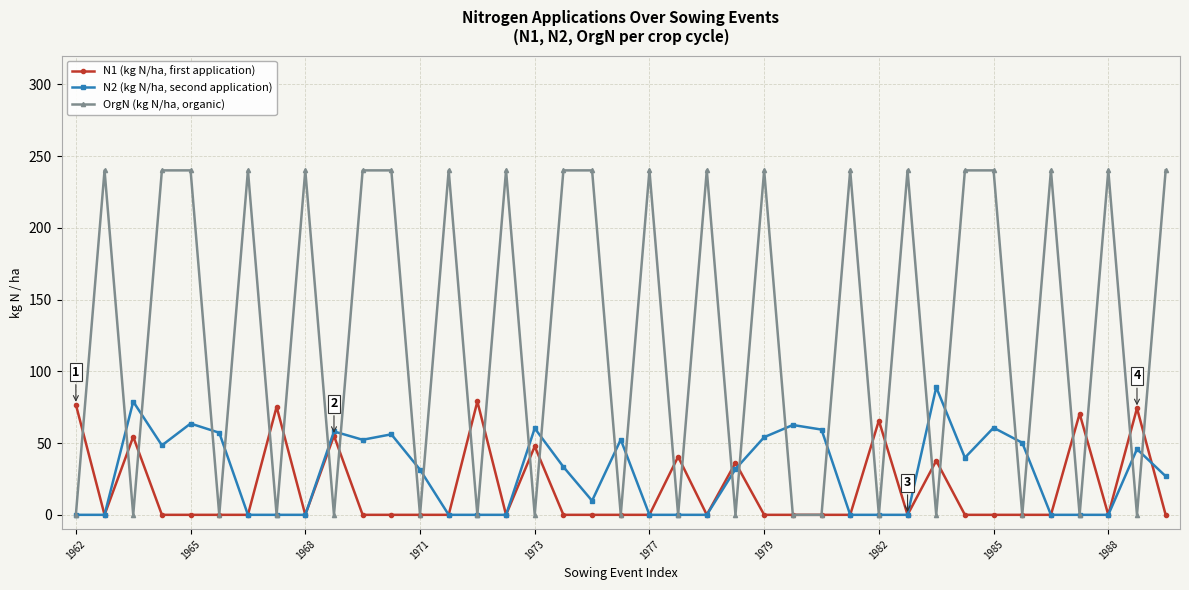

True or false: N1 (kg N/ha, first application) has more than 1 interior local peaks.

True